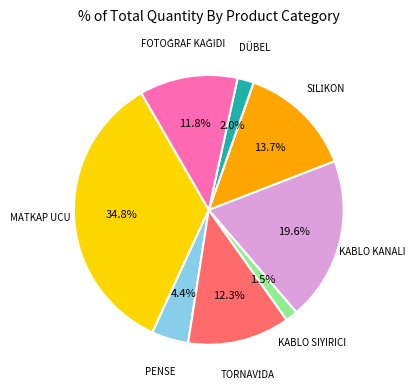

Is there any slice that represents more than half of the pie?

No